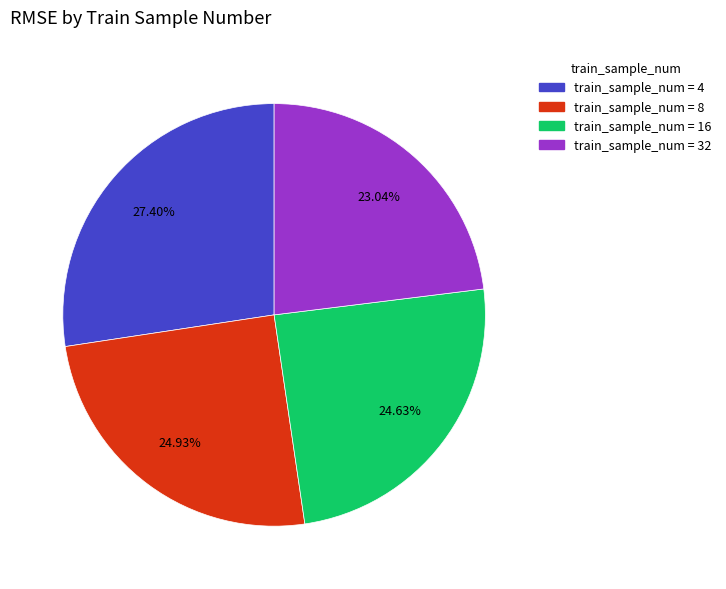

Is there any slice that represents more than half of the pie?

No